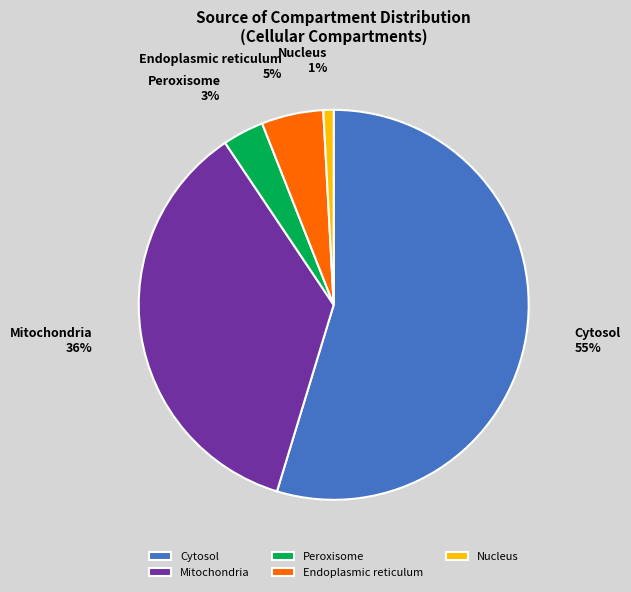

Combined, do Mitochondria and Peroxisome account for over 50%?

No